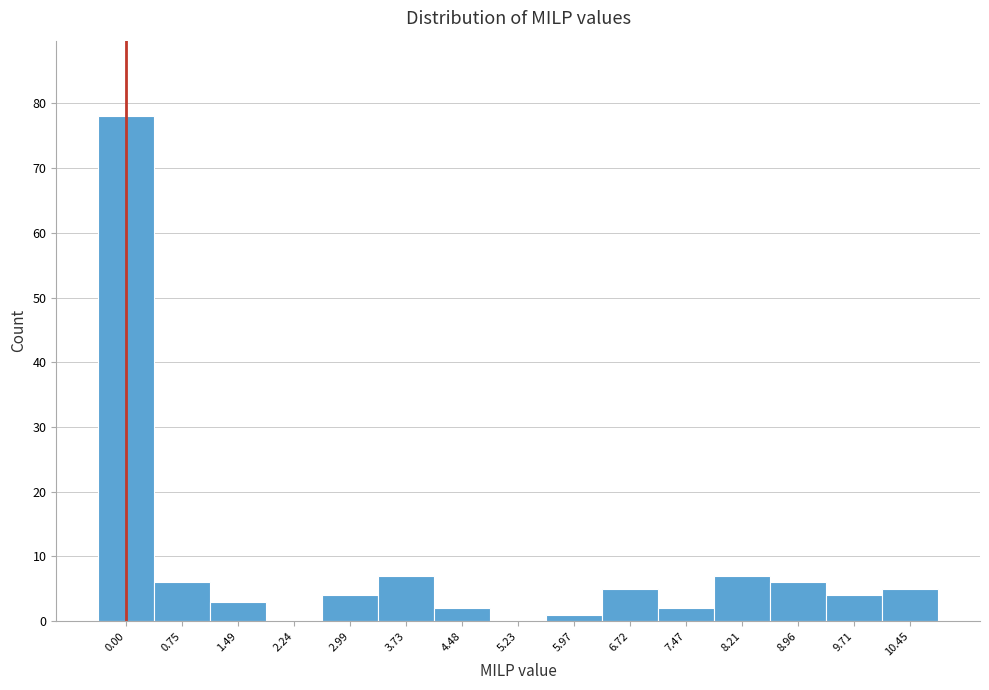

Reading left to right, list all the values displayed in this chart.

0.00=78	0.75=6	1.49=3	2.24=0	2.99=4	3.73=7	4.48=2	5.23=0	5.97=1	6.72=5	7.47=2	8.21=7	8.96=6	9.71=4	10.45=5